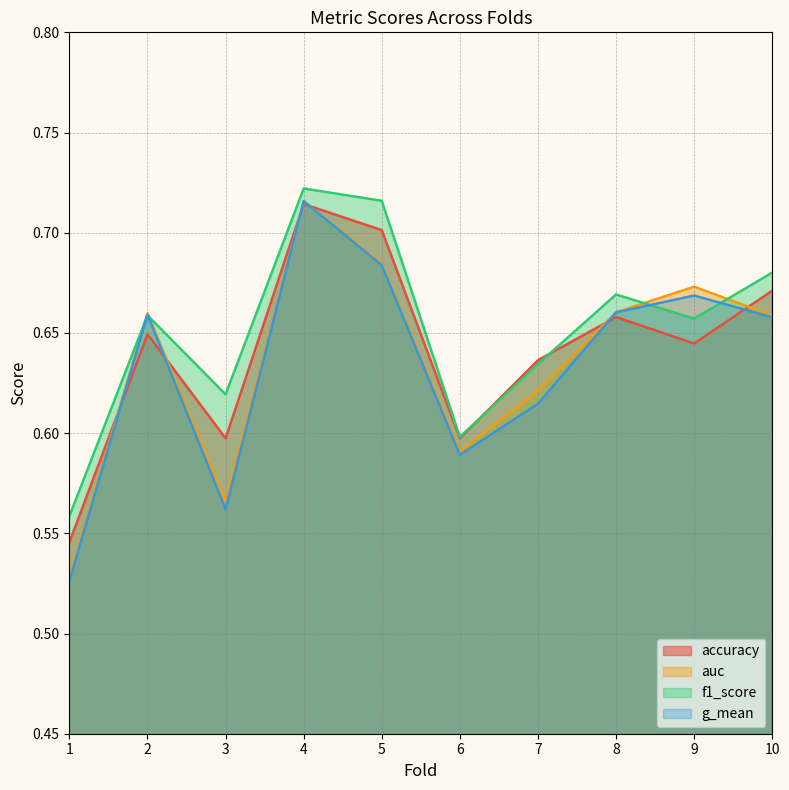

List the series in order of their peak value, highest first.

f1_score, auc, g_mean, accuracy